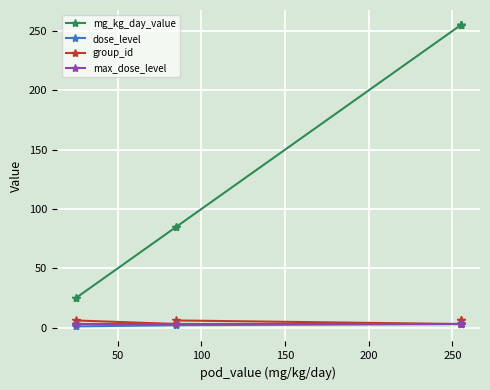

Is the value of group_id at 250 greater than the value of max_dose_level at 200?

No